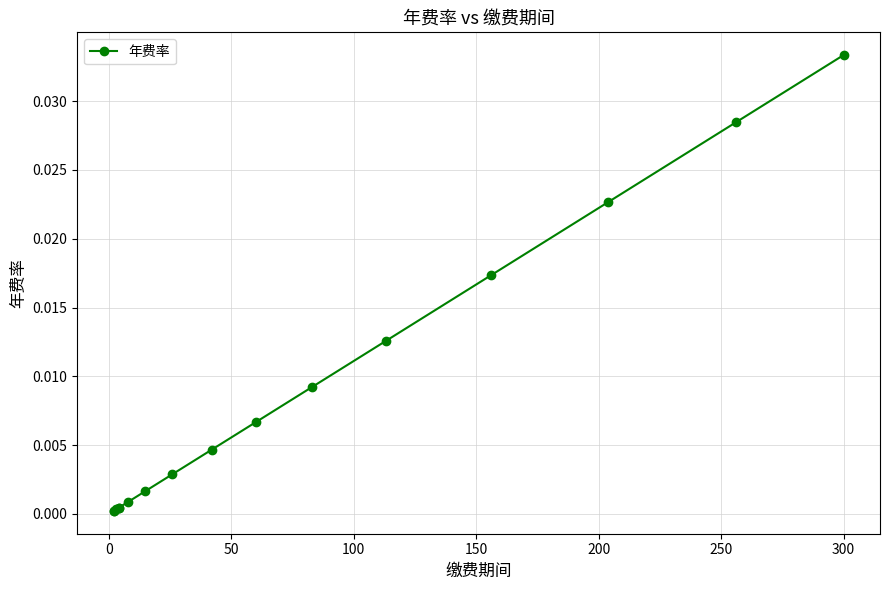

True or false: the data shows 0.0 at 0.

True